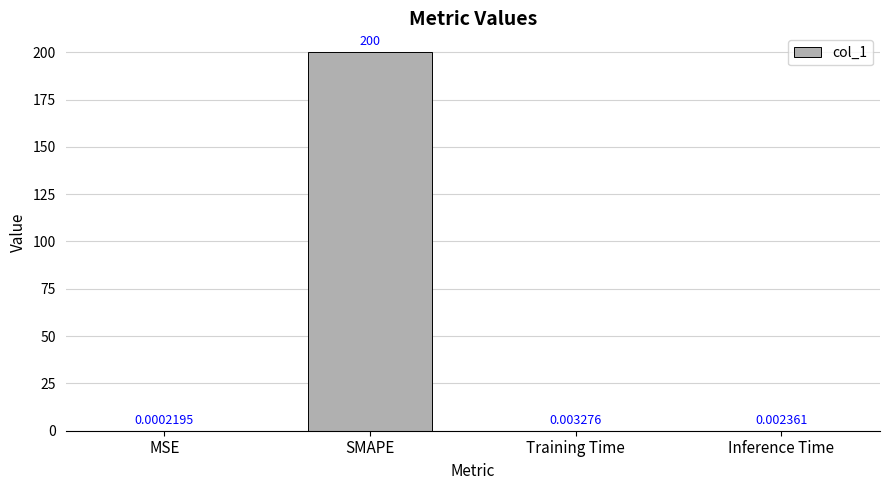

Which label corresponds to the largest value in the chart?

SMAPE